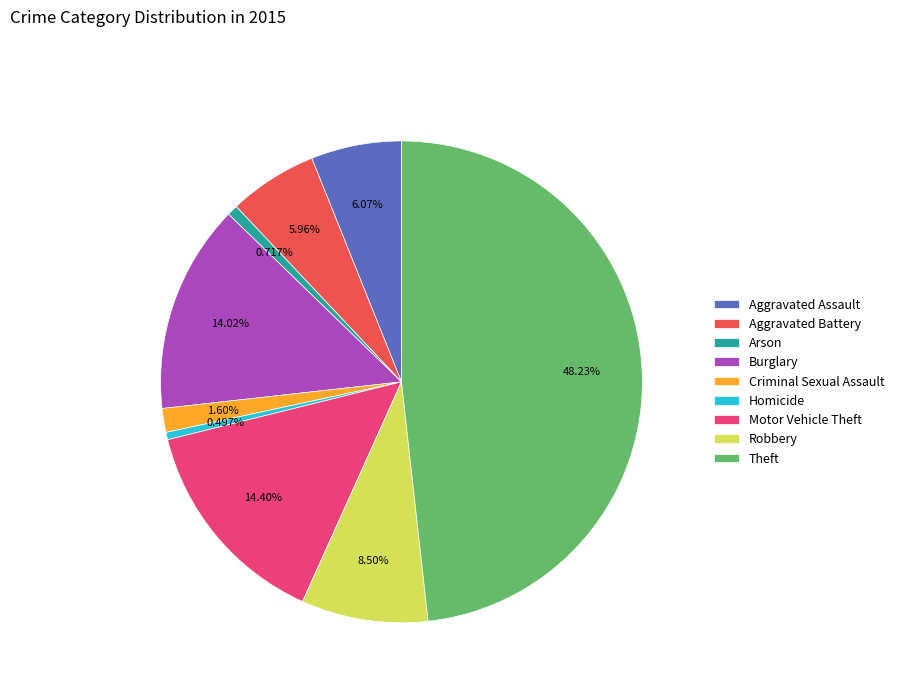

What percentage is NOT represented by Theft?

51.8%